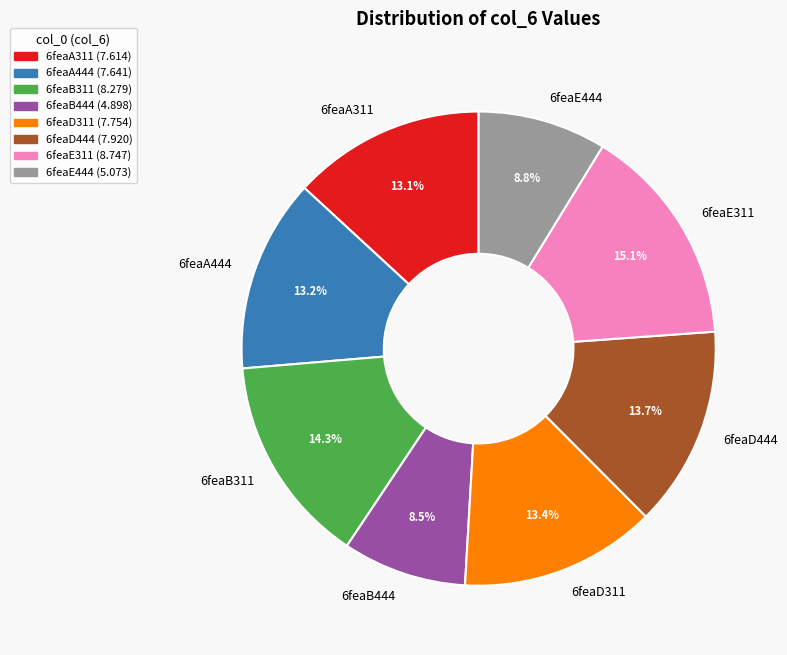

Is the sum of 6feaE311 and 6feaA311 greater than half?

No